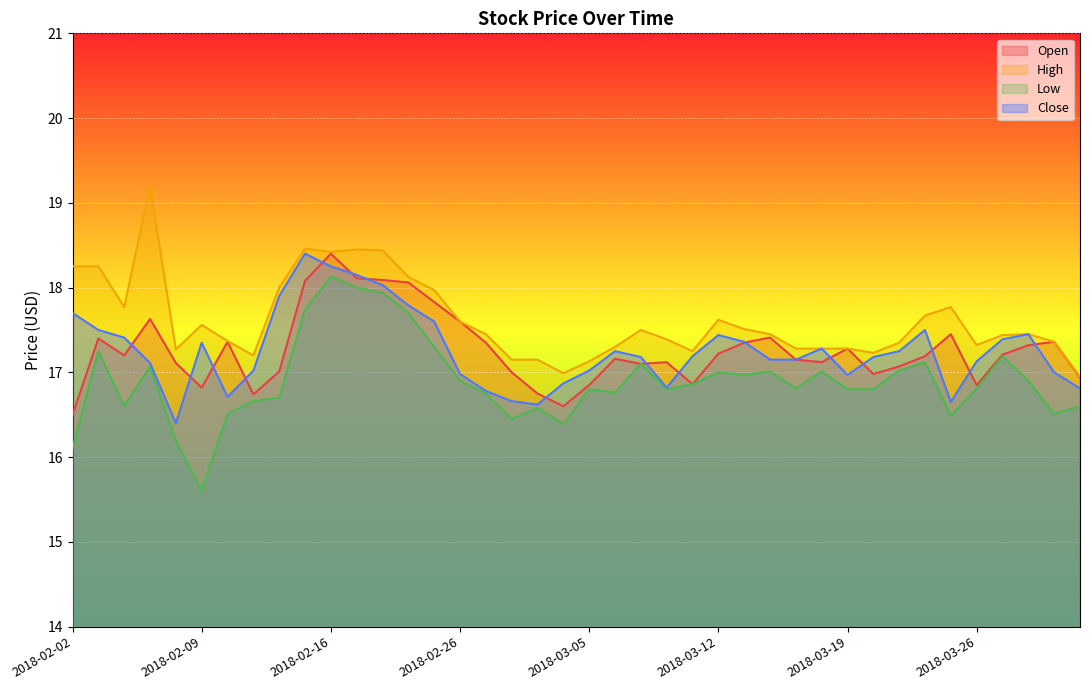

What is the label of the 6th point from the left?

2018-02-09